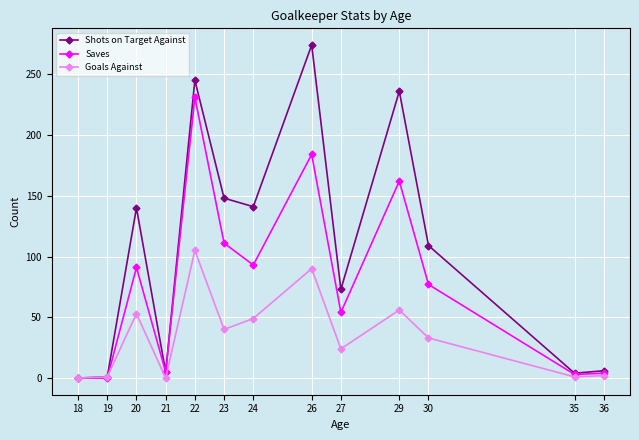

True or false: Saves has more than 1 interior local peaks.

True